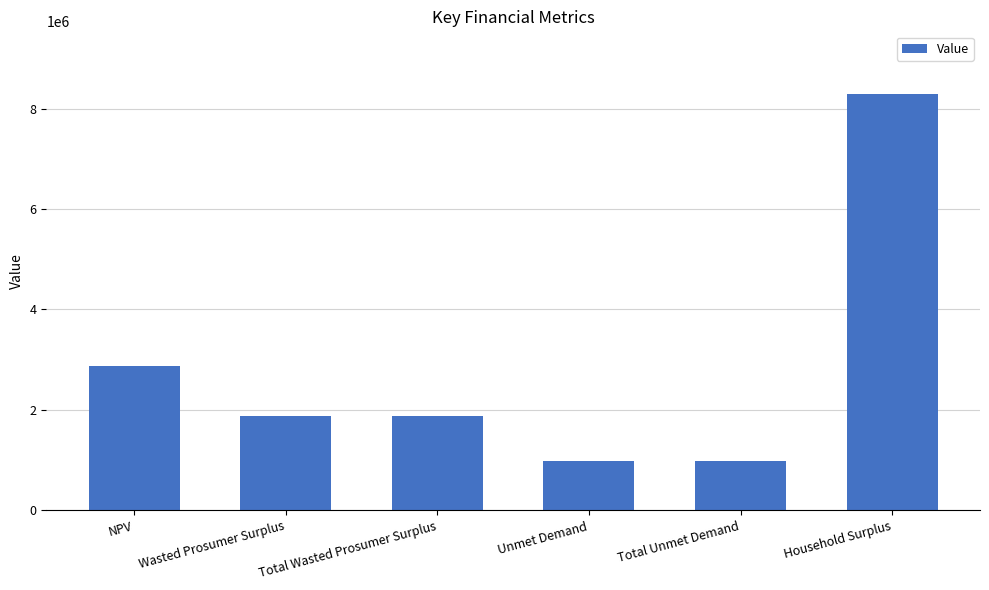

What is the greatest value displayed?

8293931.8